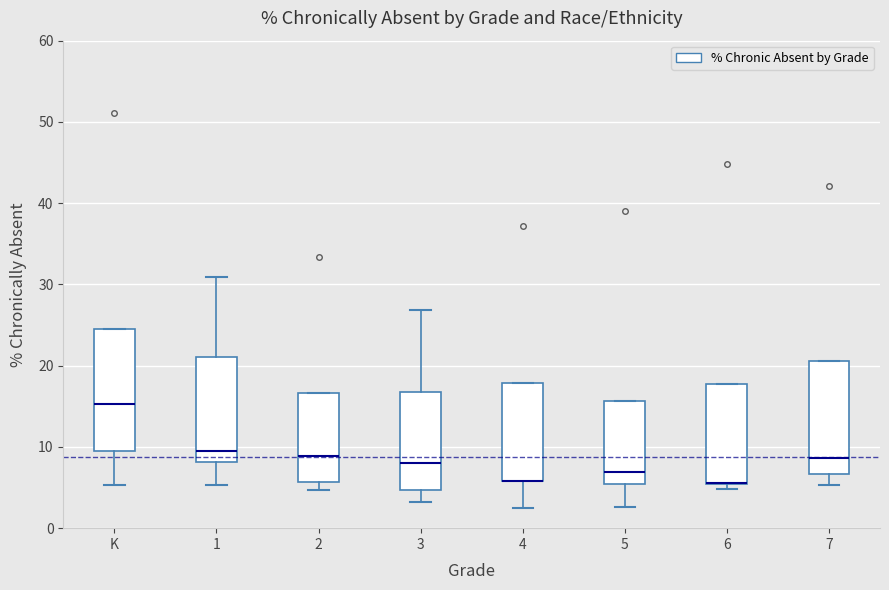

Where does the lower whisker of the box for 7 end on the y-axis? The values are not printed on the chart, so give them approximately, as read against the axis.

5